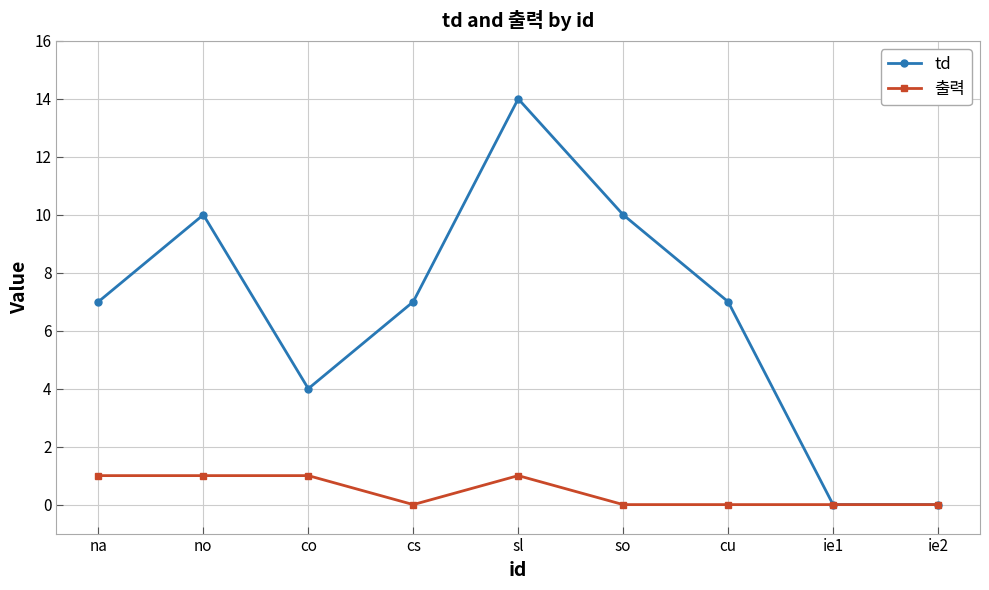

How many lines are shown in the chart?

2